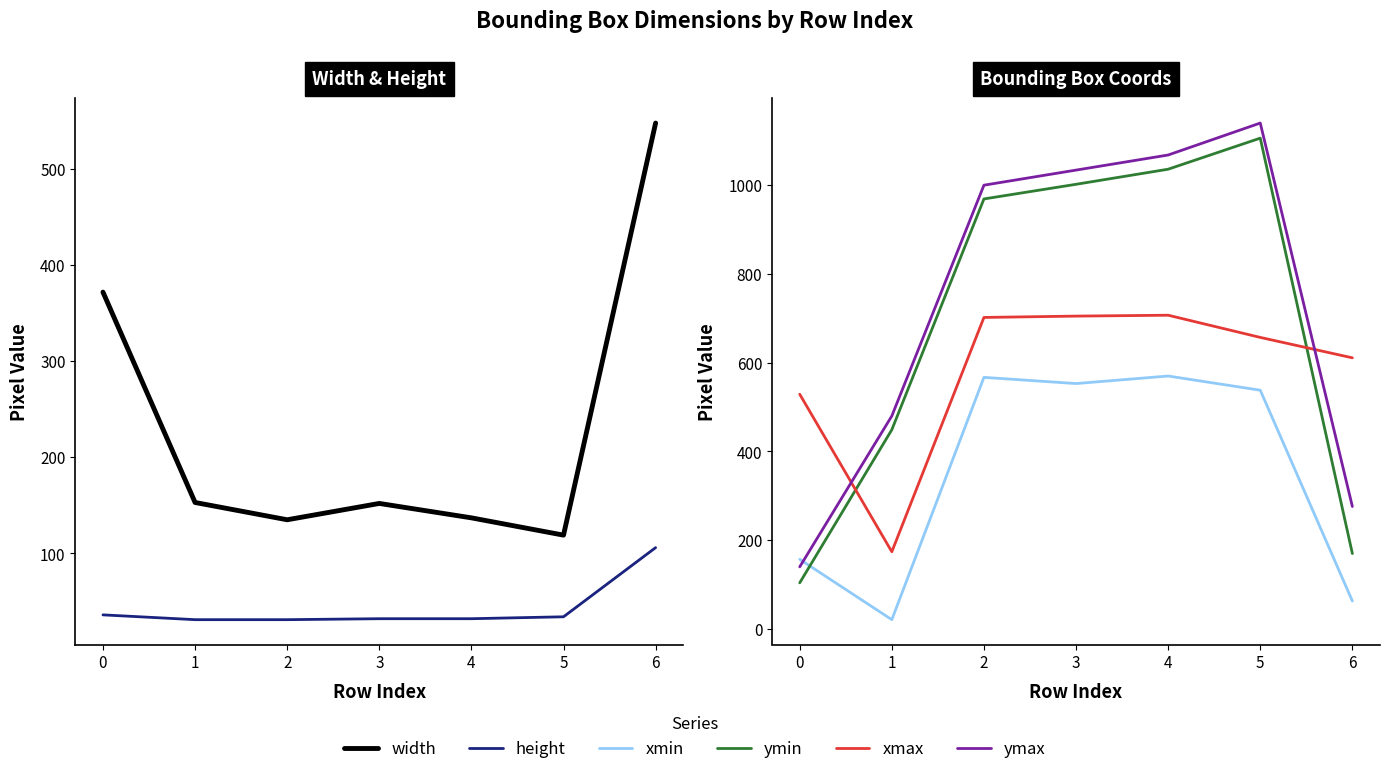

At 0, list the series in order from smallest to largest.

height, ymin, ymax, xmin, width, xmax